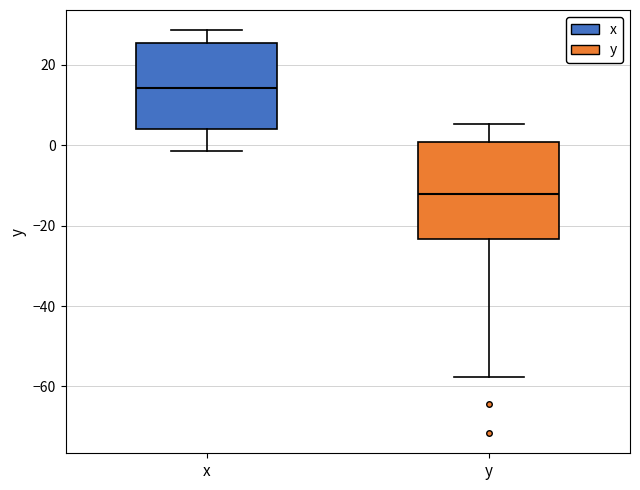

Comparing the boxes themselves (not the whiskers), which one is the tallest?

y